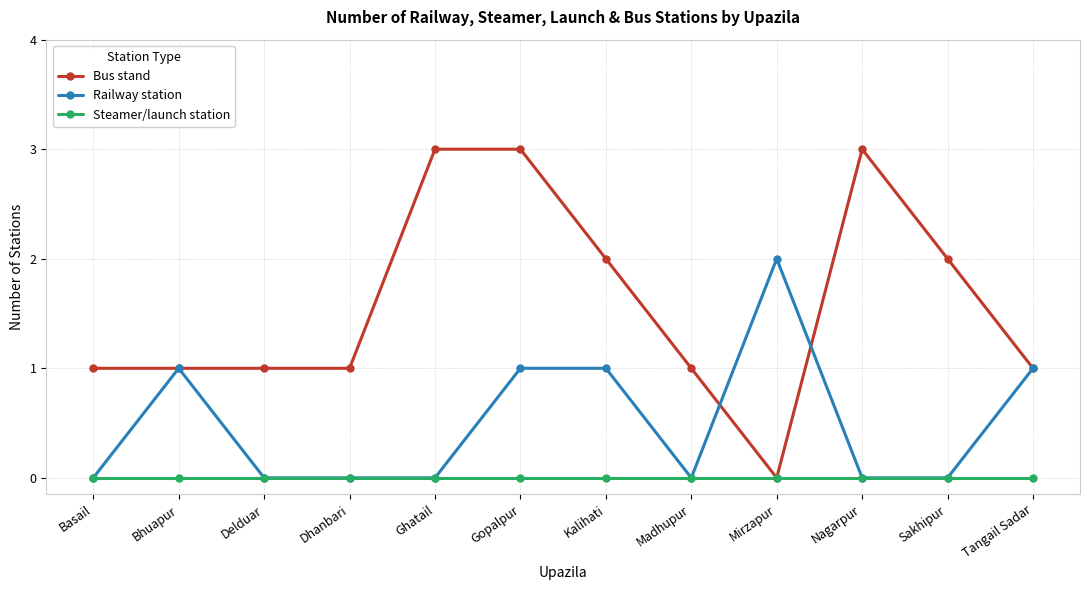

What is the label of the 8th point from the right?

Ghatail